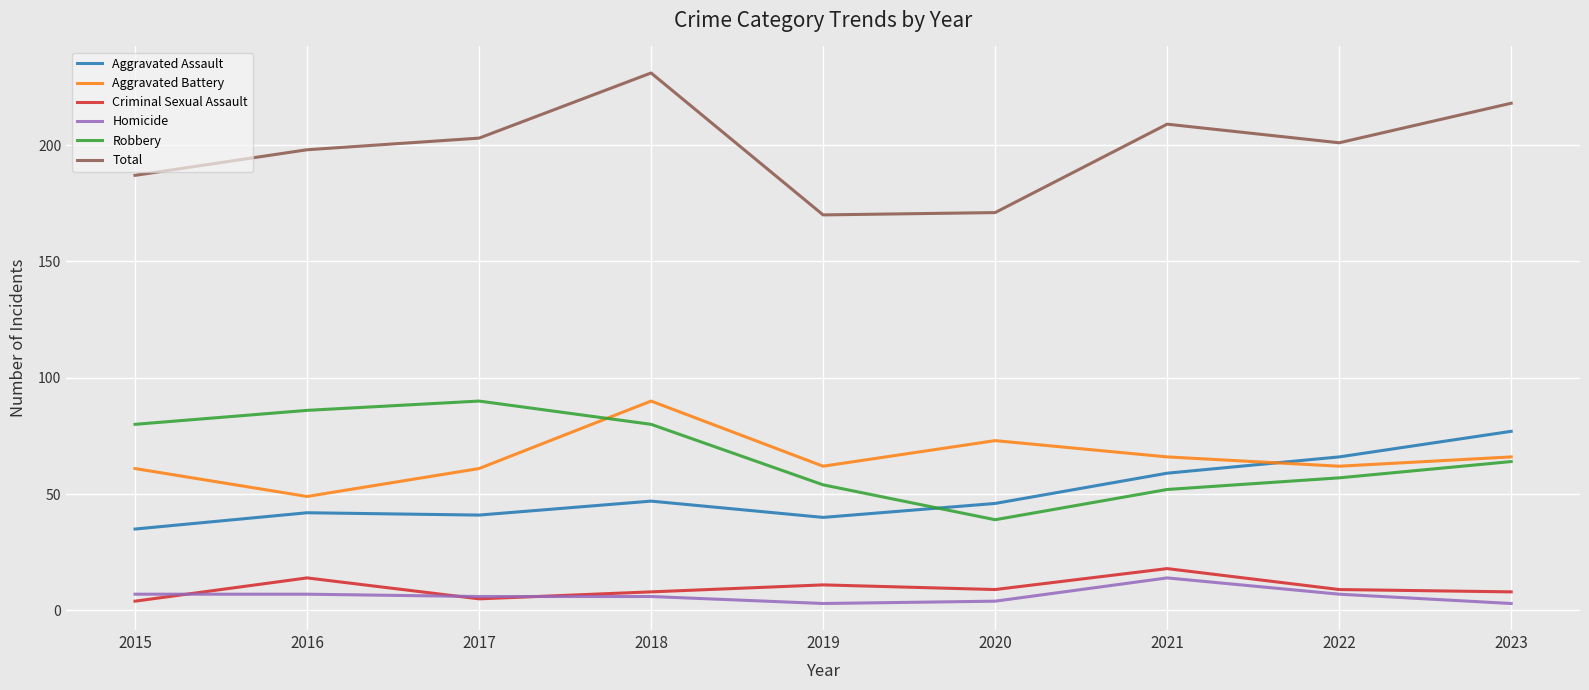

True or false: Robbery and Homicide cross at least once.

False